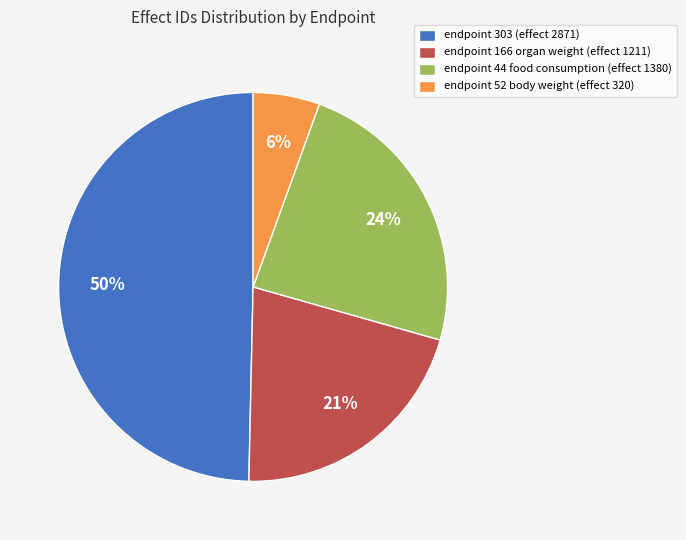

Combined, do endpoint 52 body weight (effect 320) and endpoint 166 organ weight (effect 1211) account for over 50%?

No